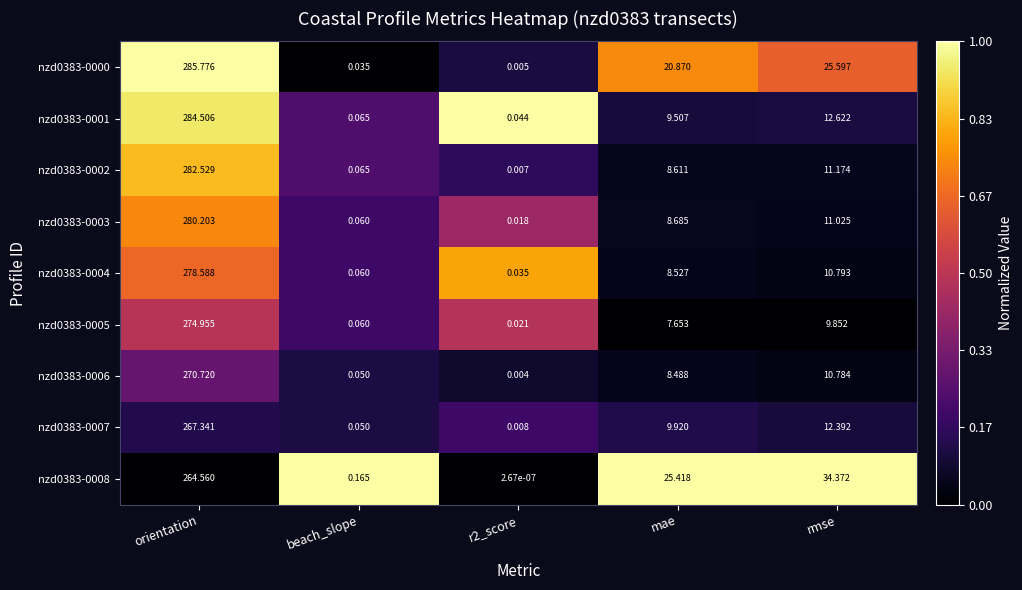

At which category is the sum across all series the highest?

orientation